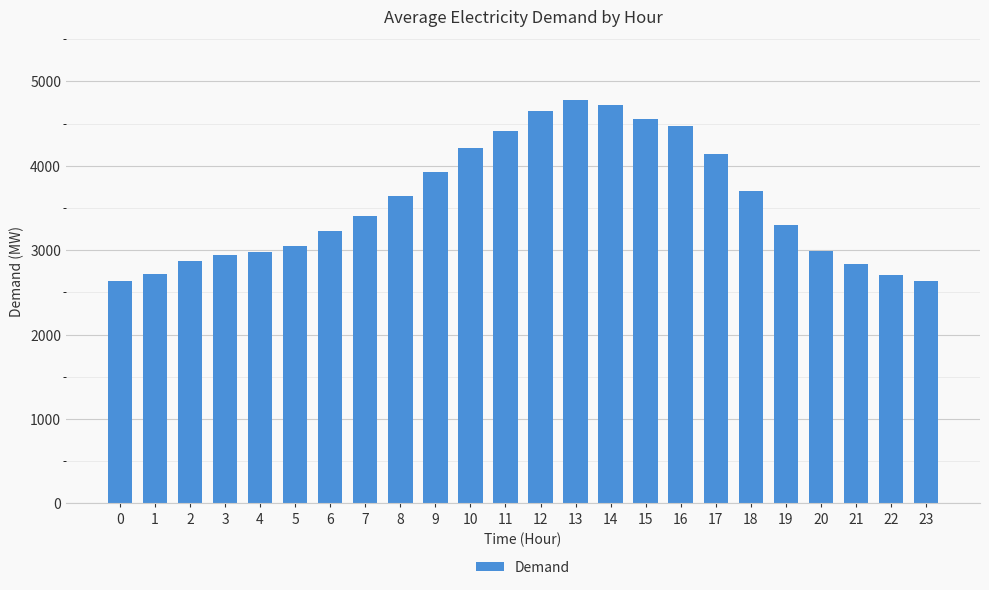

Is it true that the value at 18 is 5374?

False